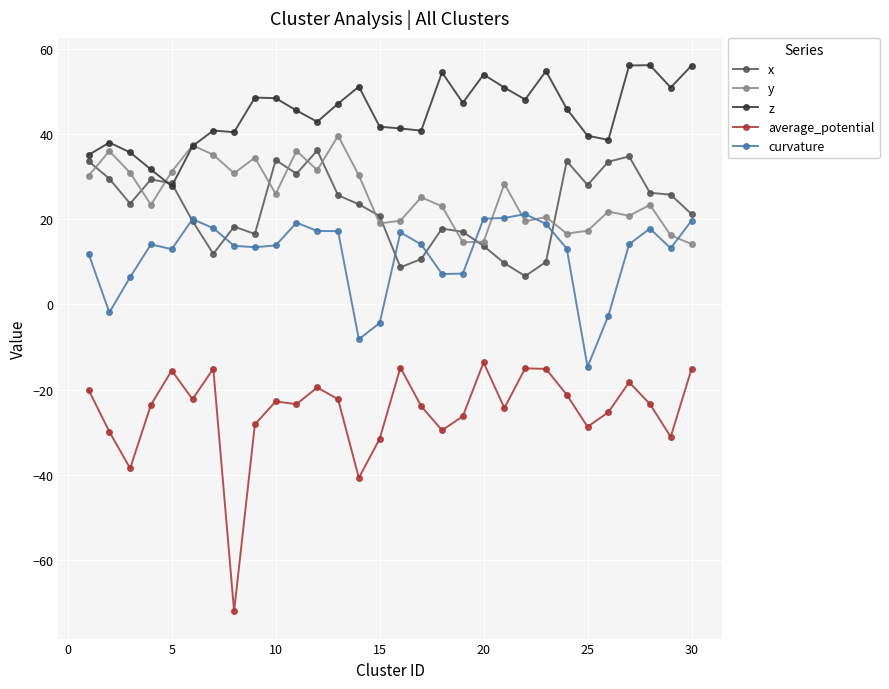

True or false: average_potential has more than 2 interior local peaks.

True